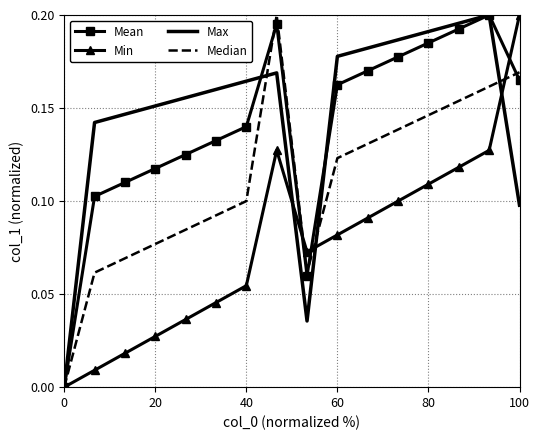

What is the sum of all Median values?

1.8